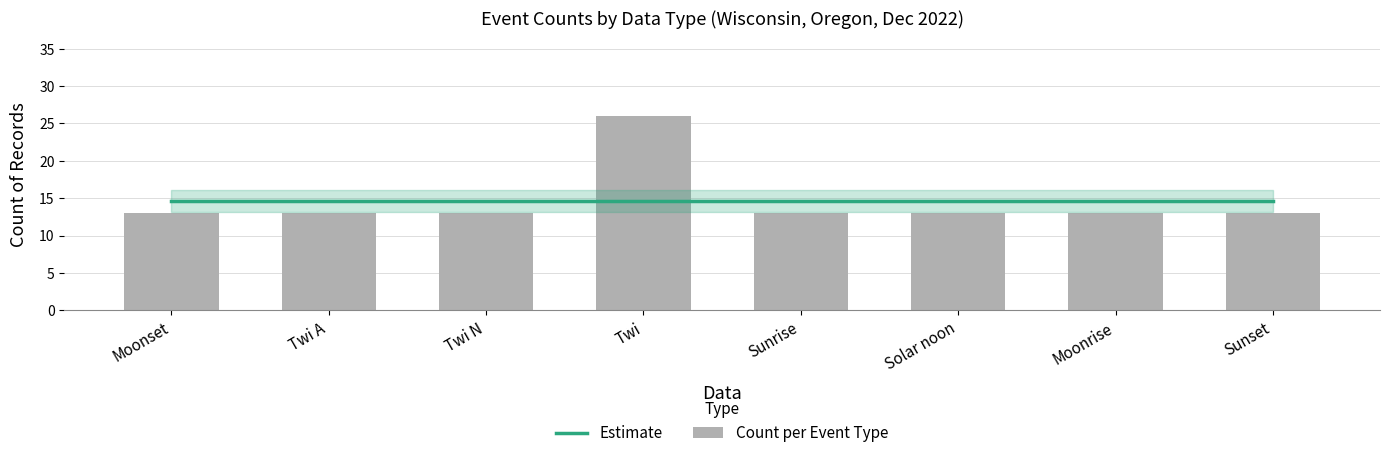

What is the difference between the maximum and minimum values in the Count per Event Type series?

13.0